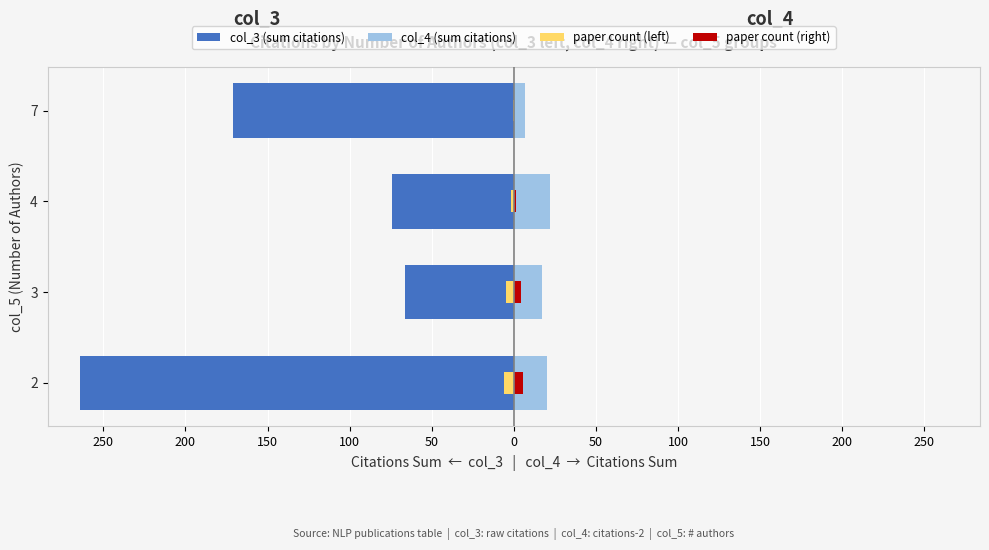

Reading right to left, what are all the values shown in this chart?

col_3 (citations left): -171.0	-74.0	-66.0	-264.0
col_4 (citations right): 7.0	22.0	17.0	20.0
paper count (left): -0.3	-1.5	-4.5	-5.7
paper count (right): 0.3	1.5	4.5	5.7